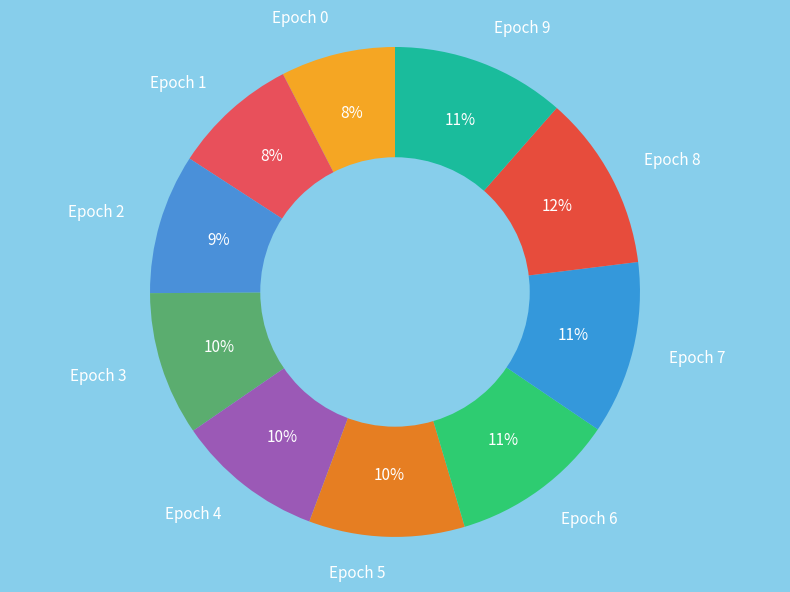

To the nearest percent, what is the combined percentage of Epoch 0 and Epoch 7?

19%